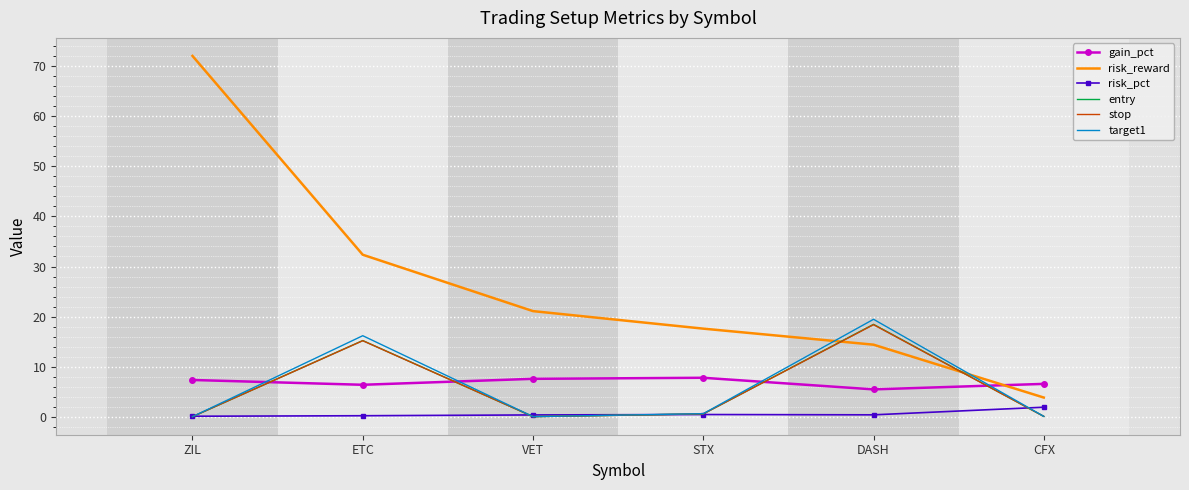

How many values in the gain_pct series are below 7?

3